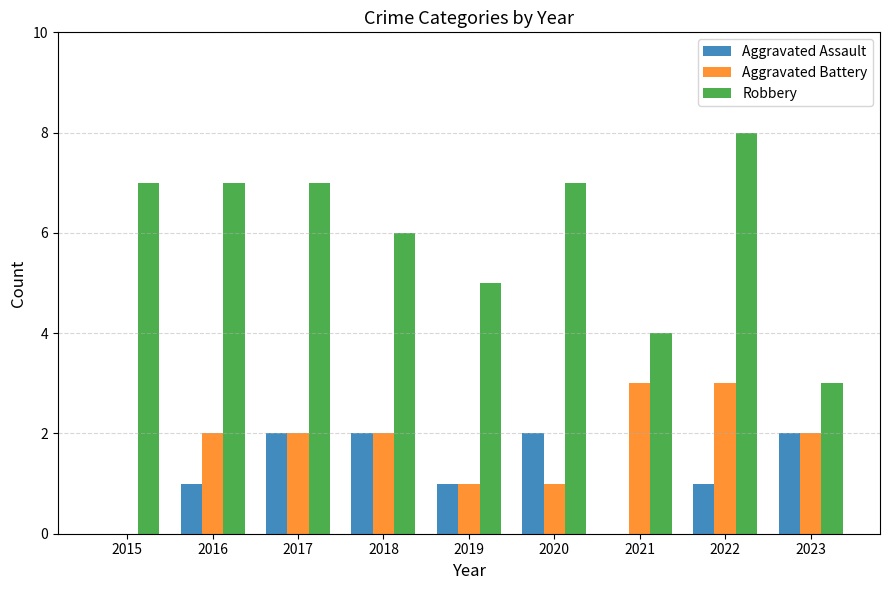

At which category does the chart reach its peak across all series?

2022